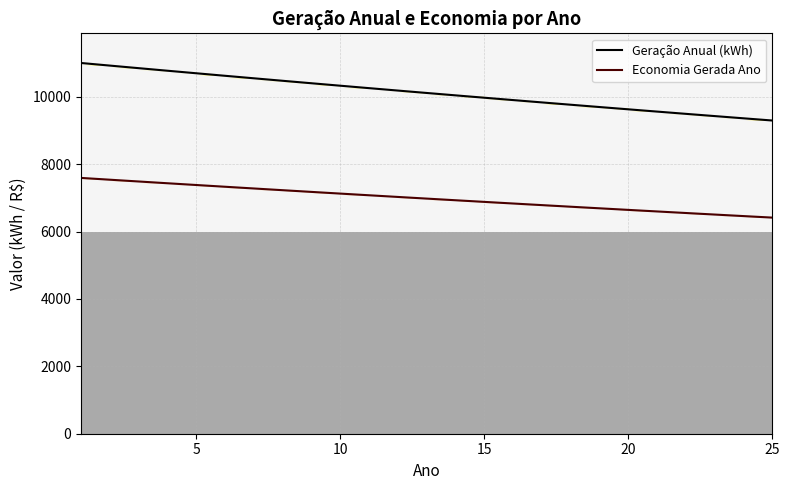

How many lines are shown in the chart?

2